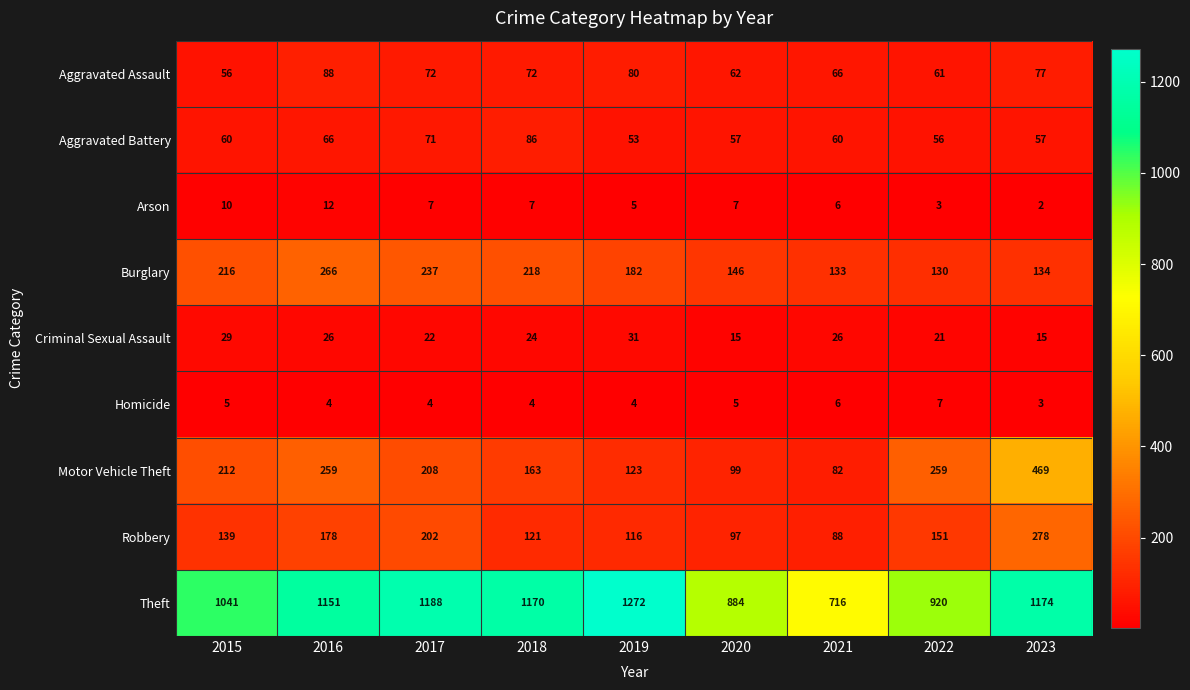

Is it true that Homicide equals 4 at 2017?

True